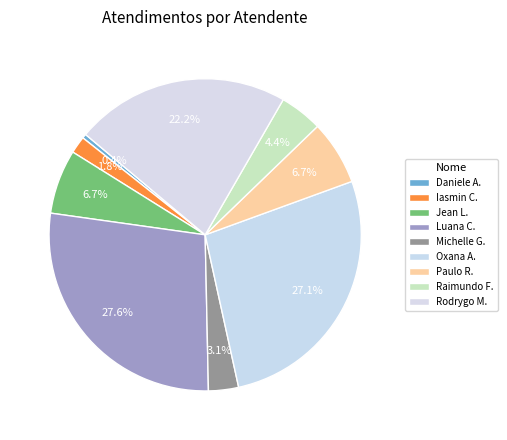

How many segments does this pie chart have?

9